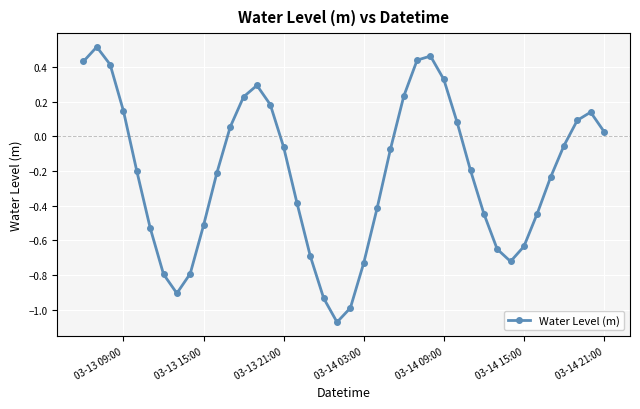

What is the difference between the second highest and second lowest values?

1.5